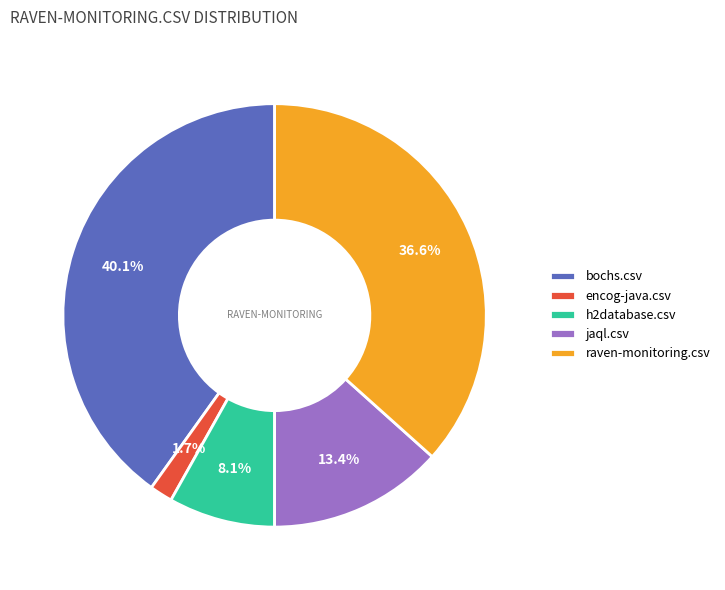

Which slice is the smallest?

encog-java.csv